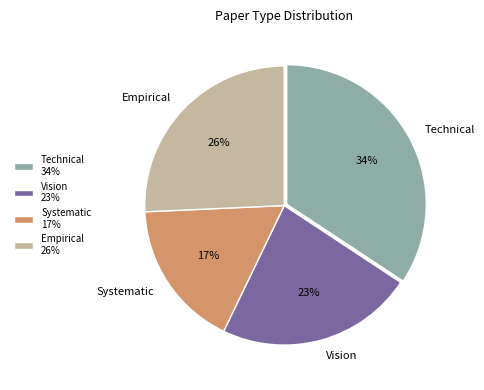

True or false: Empirical accounts for 26% of the total.

True